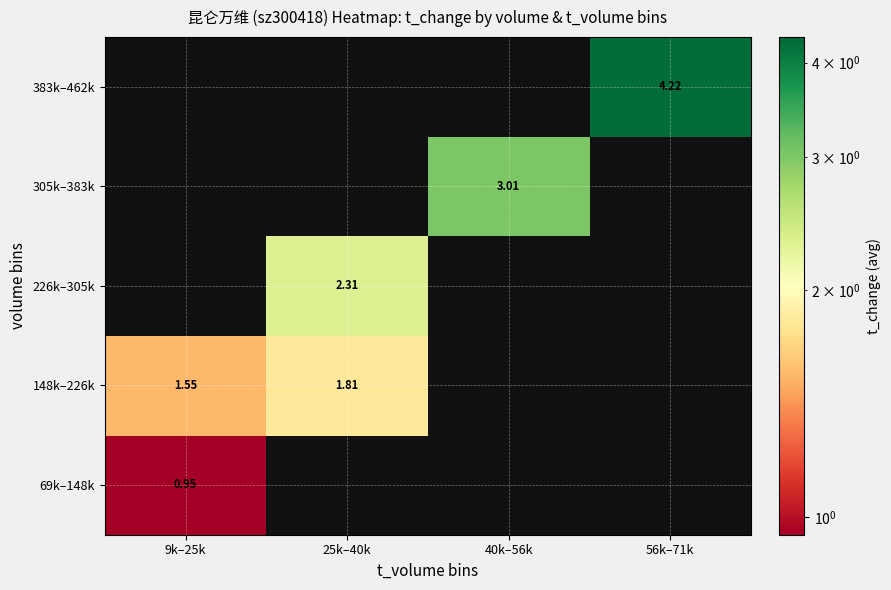

At which category is the sum across all series the highest?

56k–71k